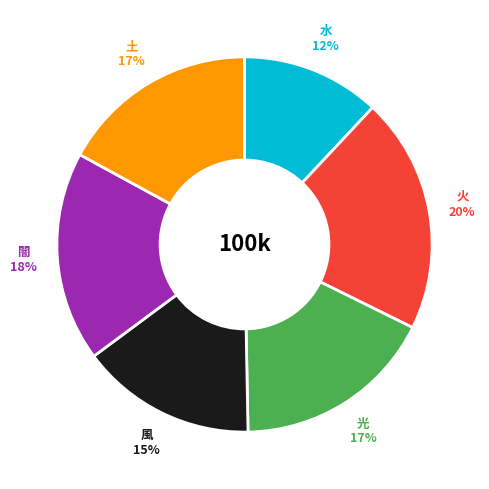

Is there any slice that represents more than half of the pie?

No